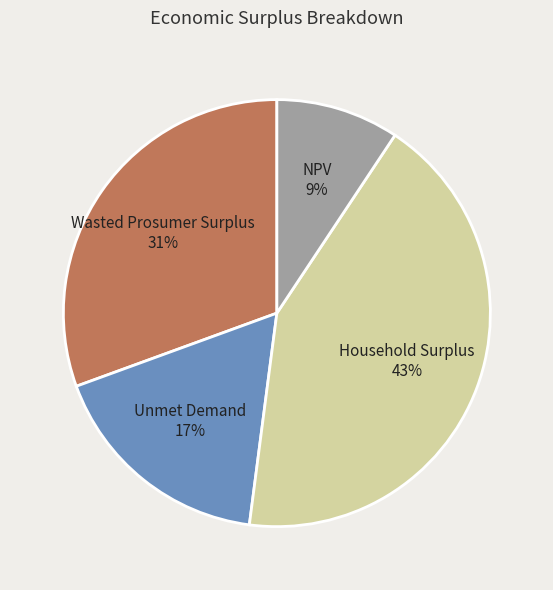

How many slices are in this pie chart?

4